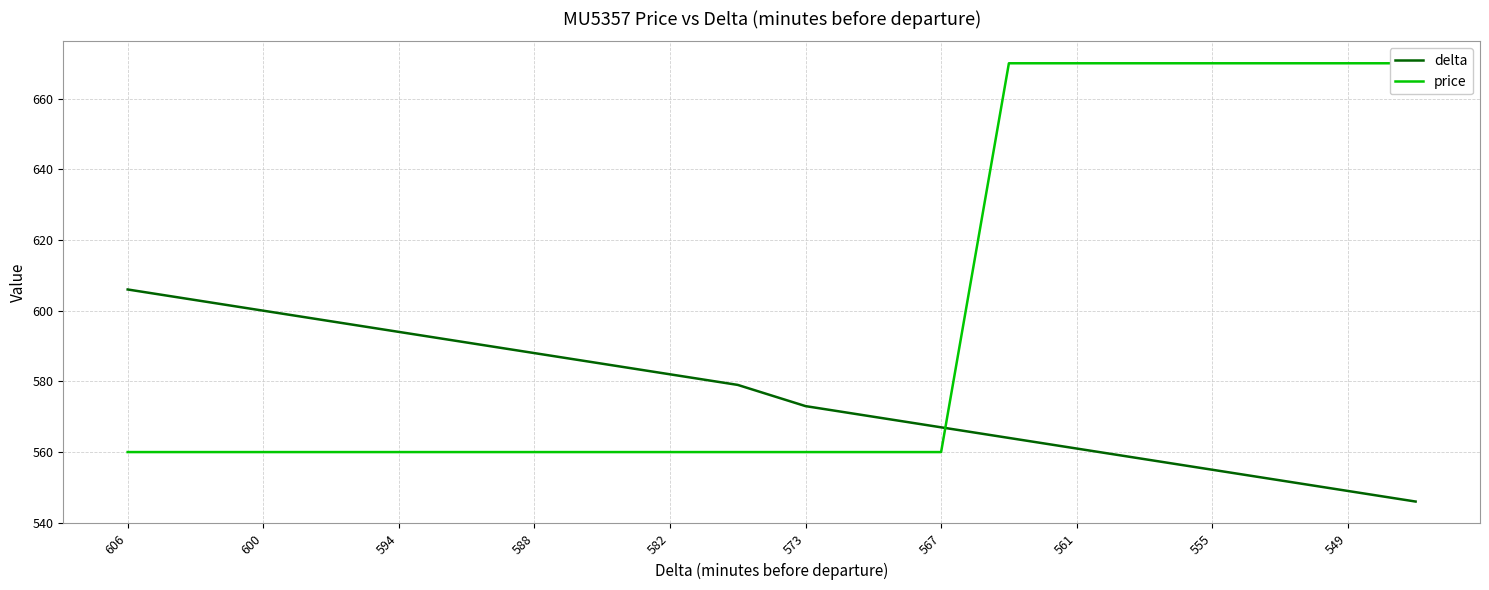

Does the chart have visible grid lines?

Yes